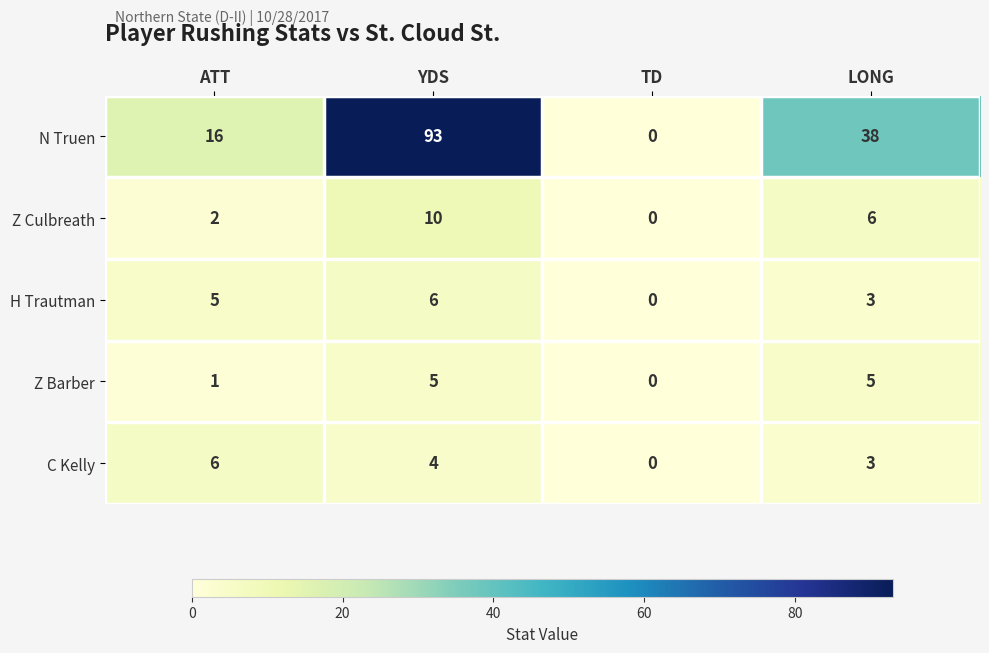

What is the sum of the H Trautman values at TD and YDS?

6